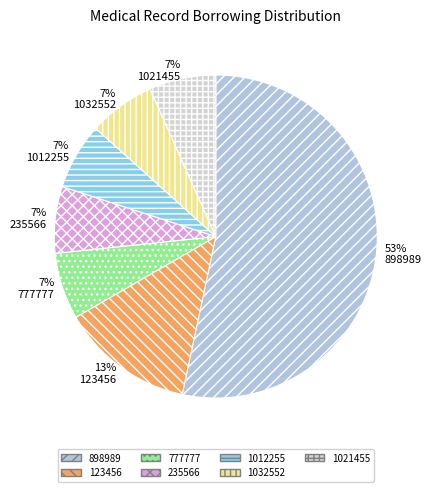

To the nearest percent, what is the average slice percentage?

14%